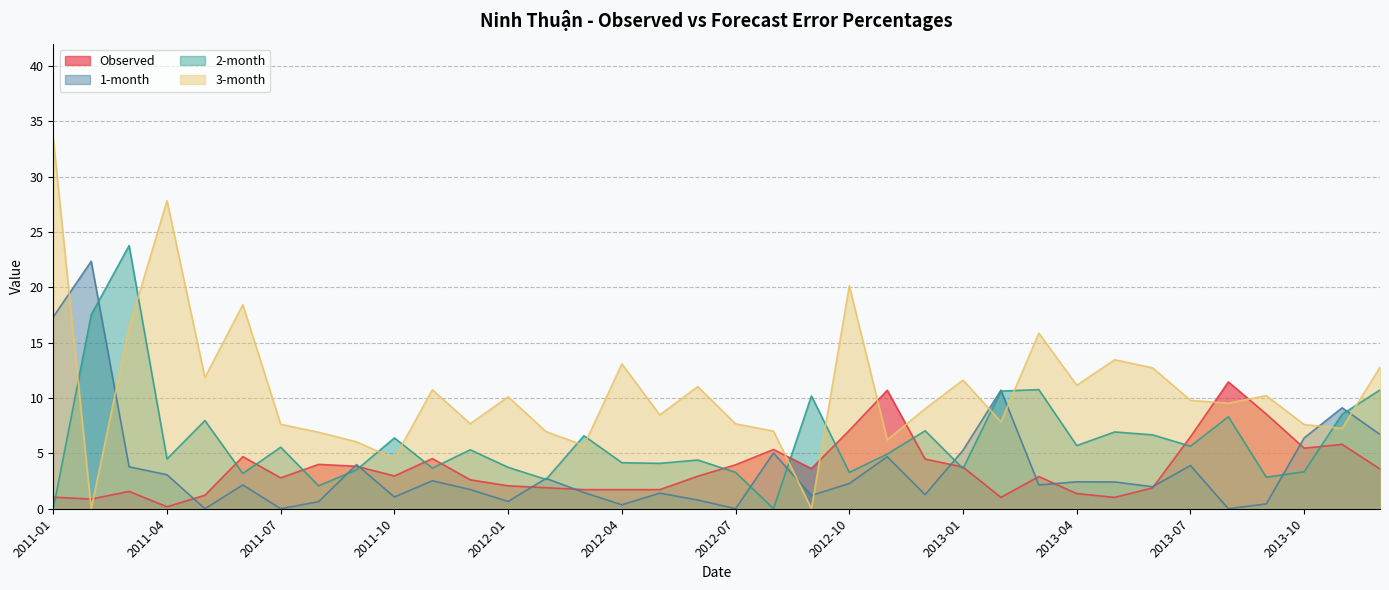

Which series has the largest total across all categories?

3-month